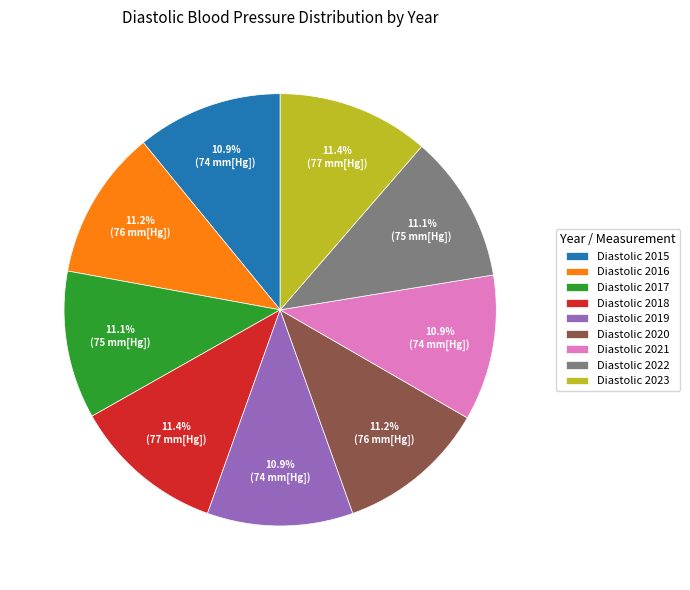

To the nearest percent, what percentage of the pie is Diastolic 2020?

11%